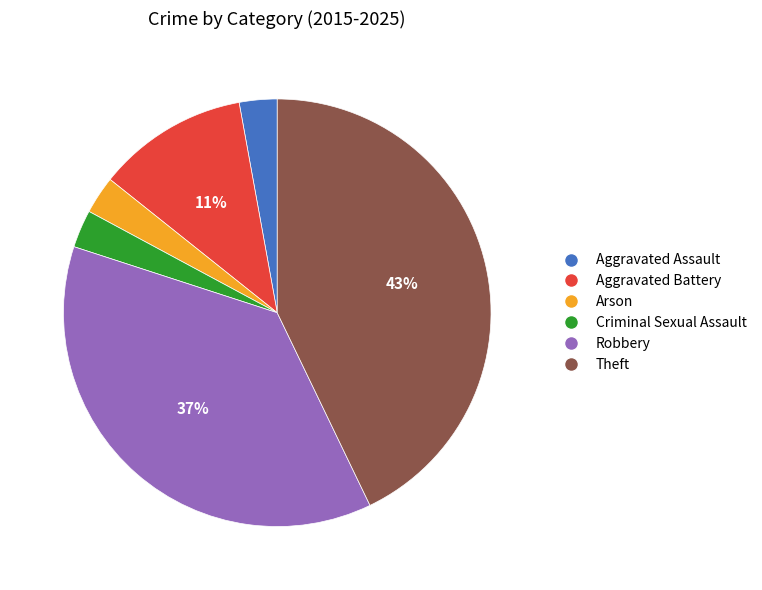

Is it true that Criminal Sexual Assault is 3% of the pie?

True